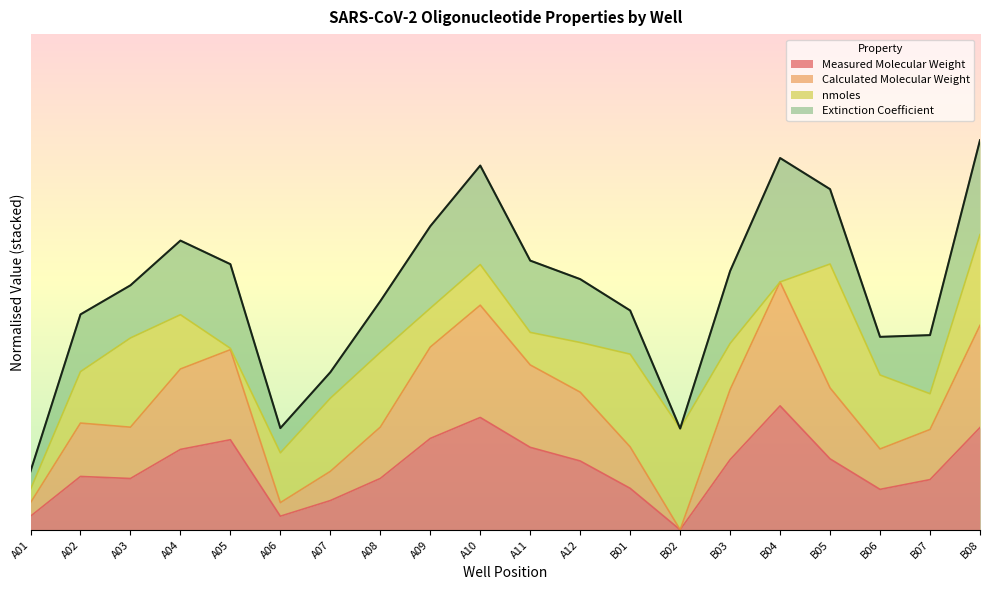

What is the average value of the Calculated Molecular Weight series?

0.2